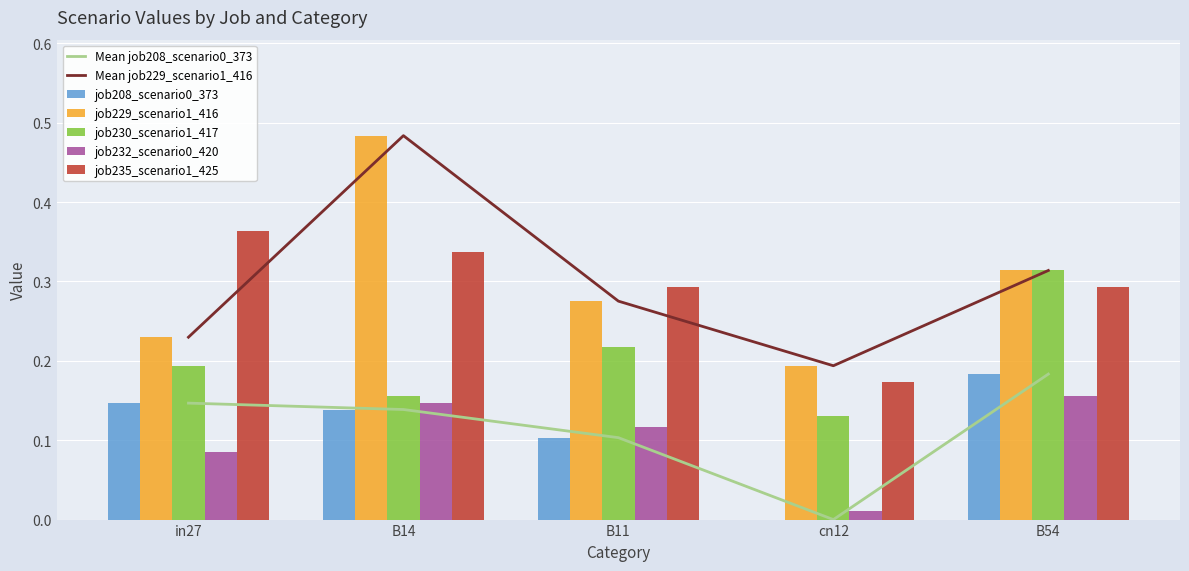

Read the job232_scenario0_420 value at B11.

0.1